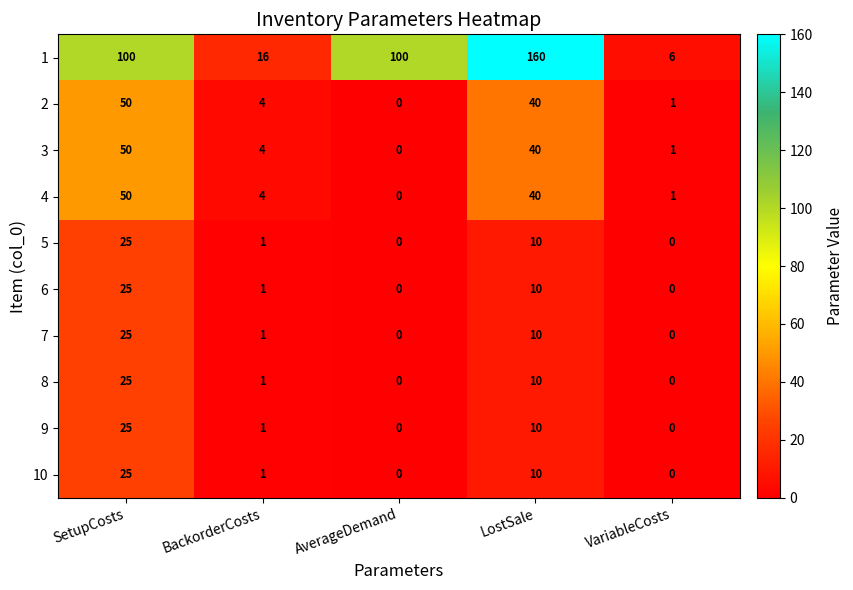

What is the greatest value displayed?

160